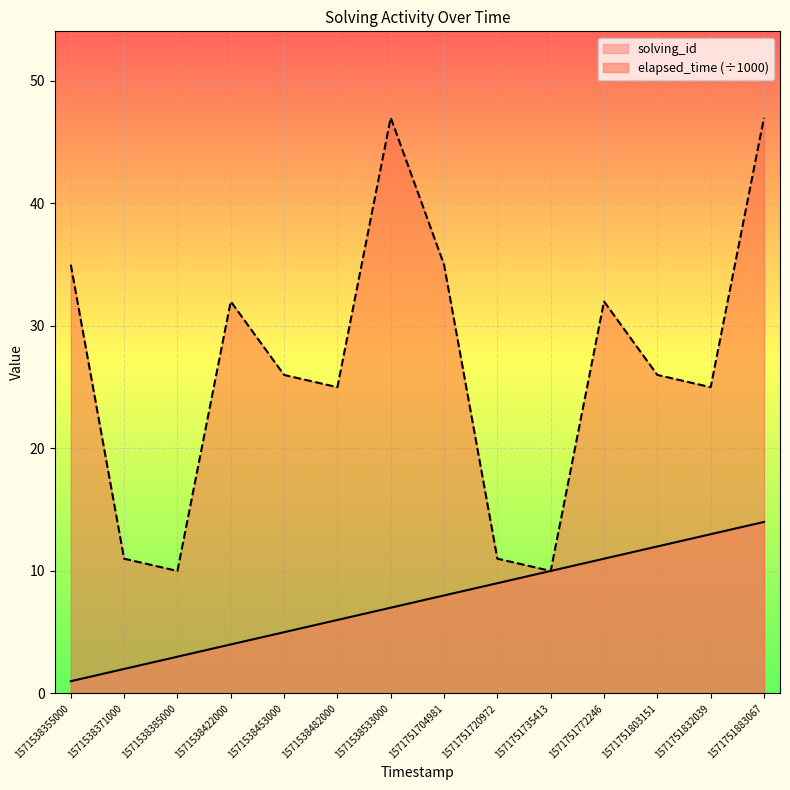

What is the difference between the maximum and minimum values in the solving_id series?

13